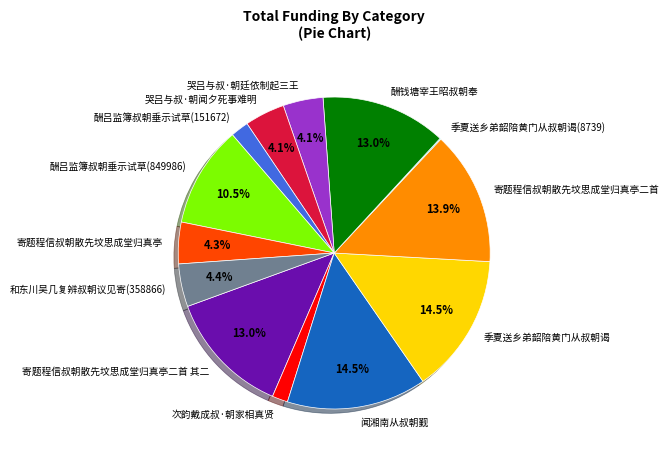

Combined, what portion of the pie is 寄题程信叔朝散先坟思成堂归真亭二首 其二 and 寄题程信叔朝散先坟思成堂归真亭?

17.3%